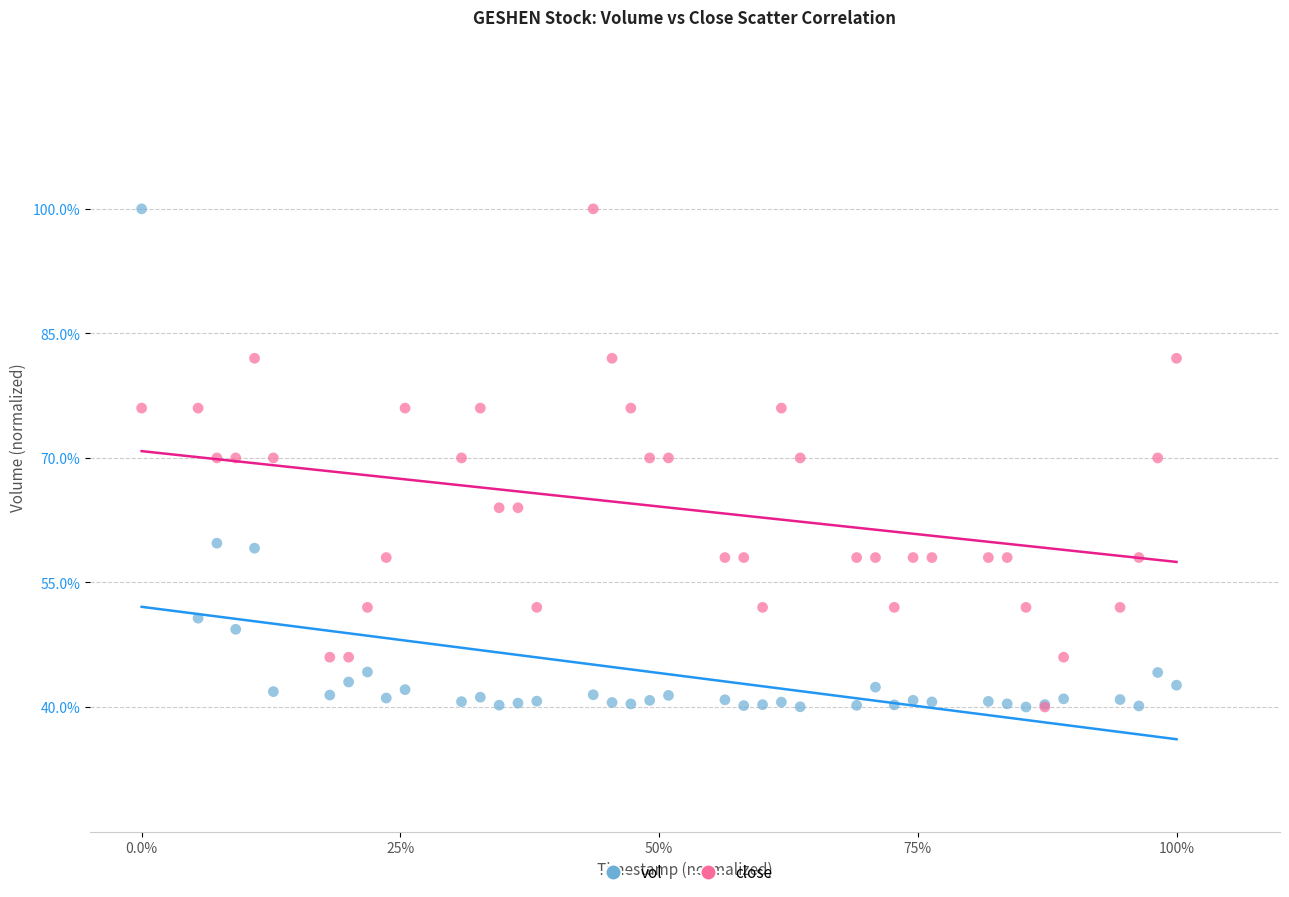

What are all the series names shown in the legend?

vol, close